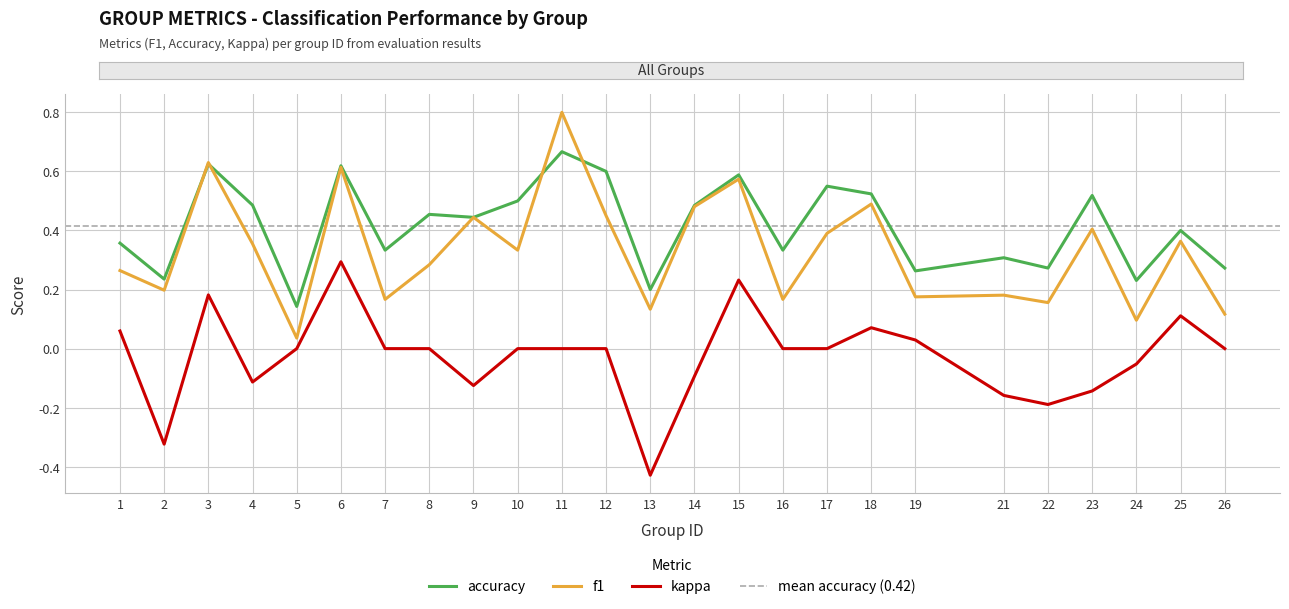

At which label is f1 closest to 0?

5